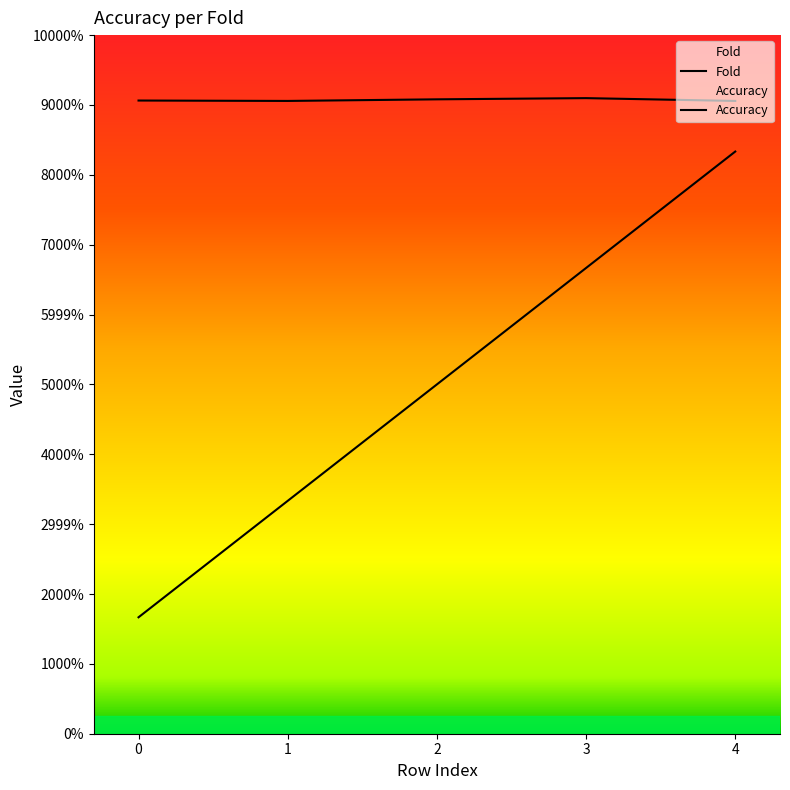

Rank the series by their maximum value, from highest to lowest.

Accuracy, Fold